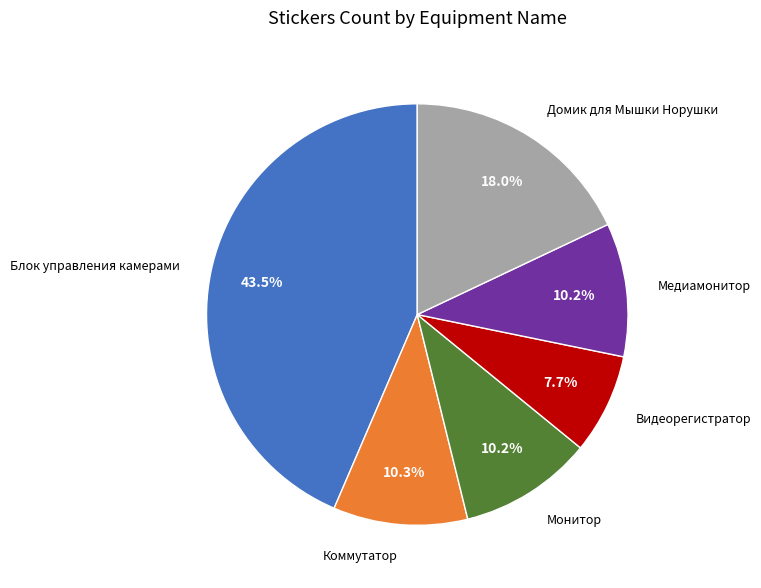

Does any single category account for the majority?

No